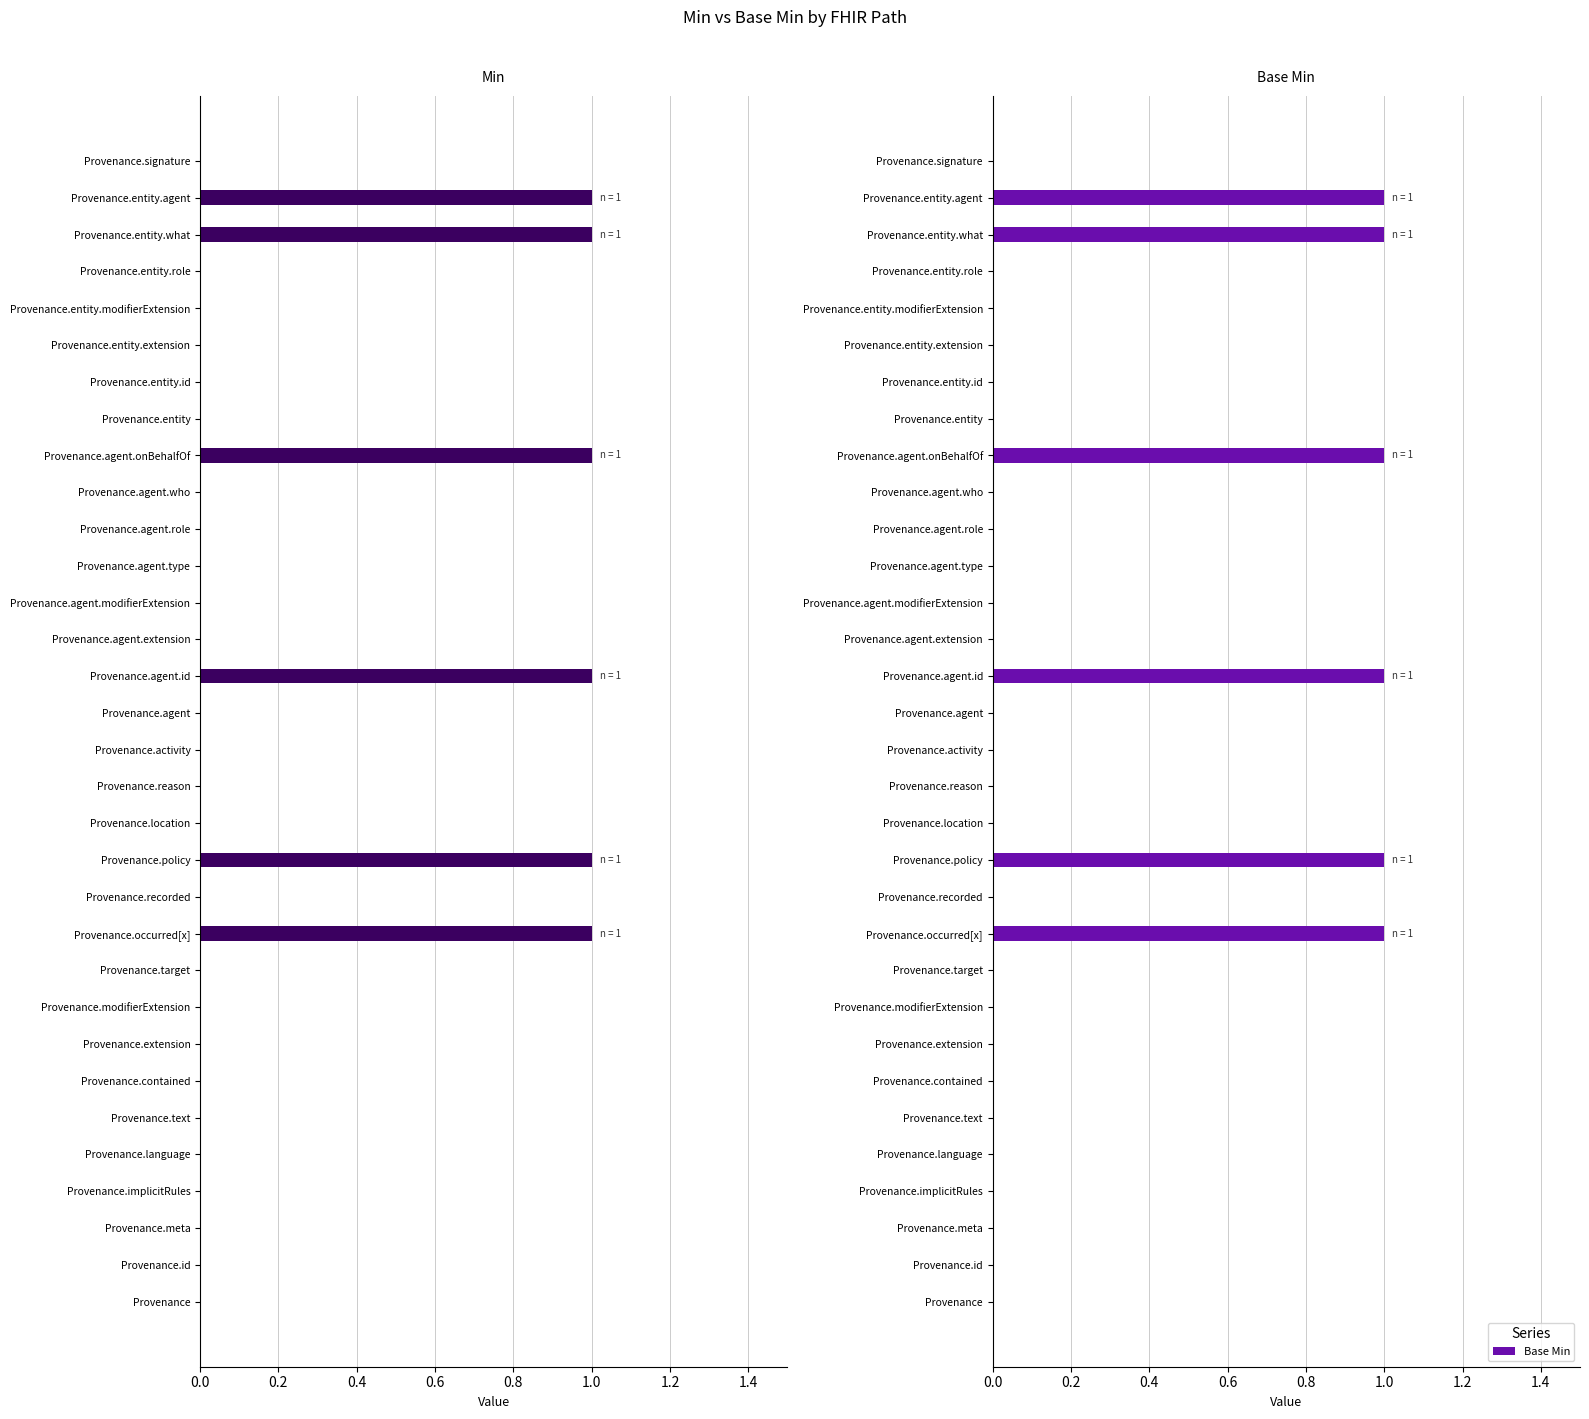

Count the Min values in the range 0 to 1.

32